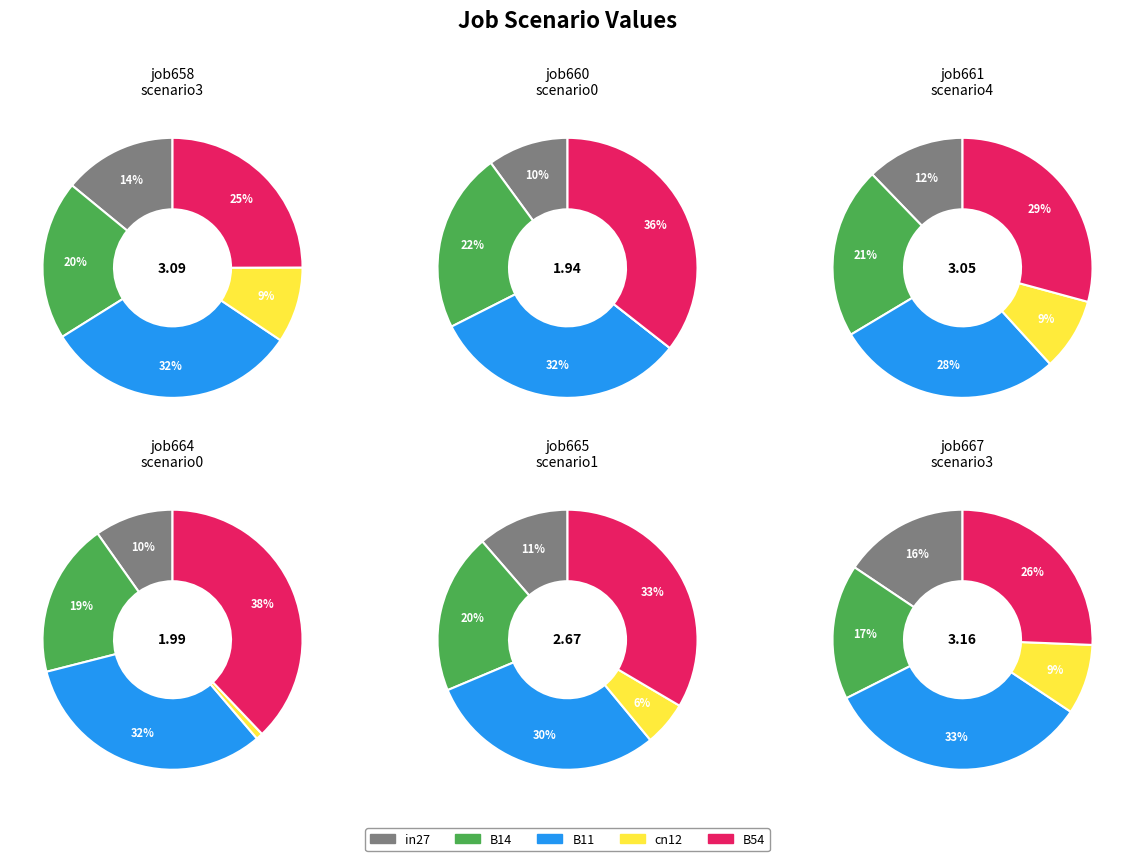

Which category has the biggest portion of the pie?

B11